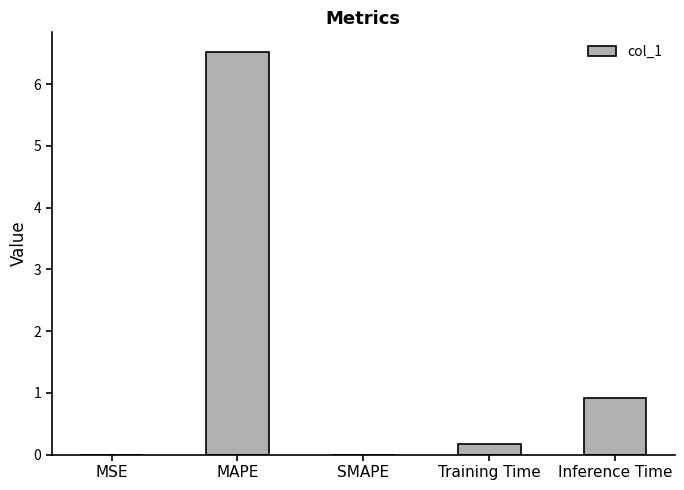

What is the sum of the values at MAPE and Training Time?

6.7